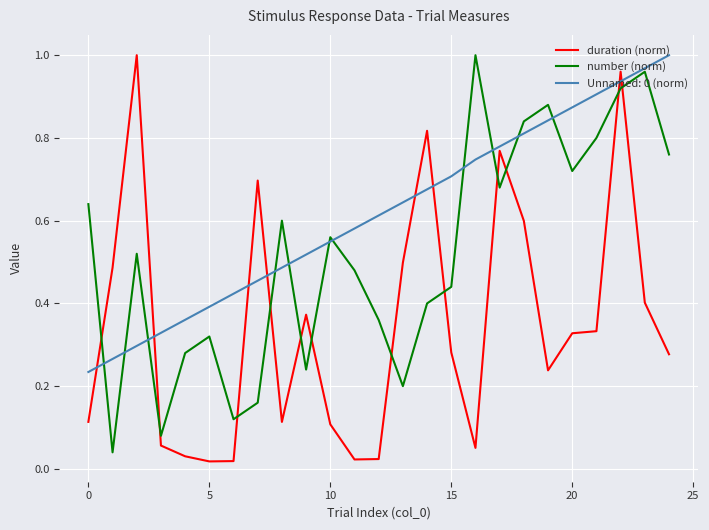

True or false: duration (norm) and number (norm) intersect in this chart.

True